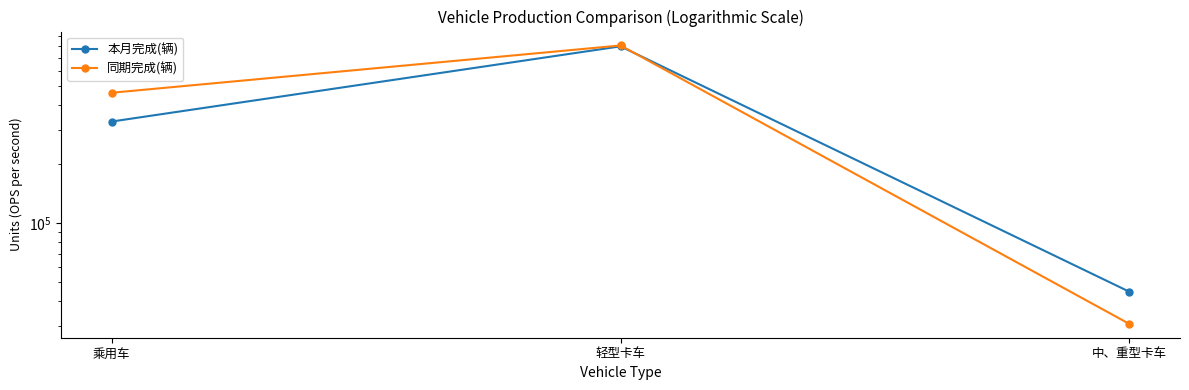

Rank the categories by 本月完成(辆) value from highest to lowest.

轻型卡车, 乘用车, 中、重型卡车